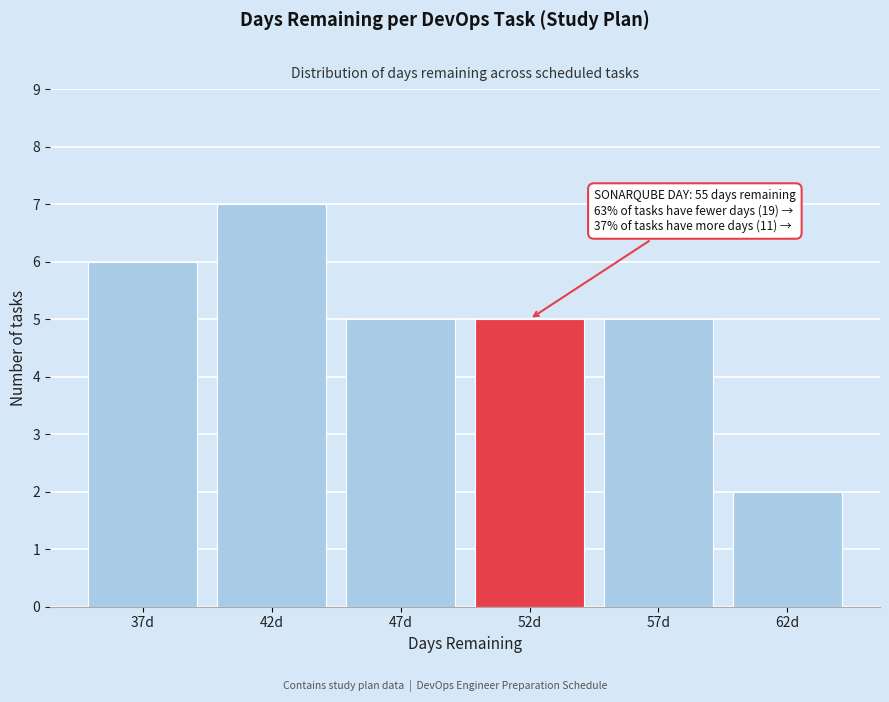

Reading right to left, transcribe all the data shown in this chart.

62d=2	57d=5	52d=5	47d=5	42d=7	37d=6